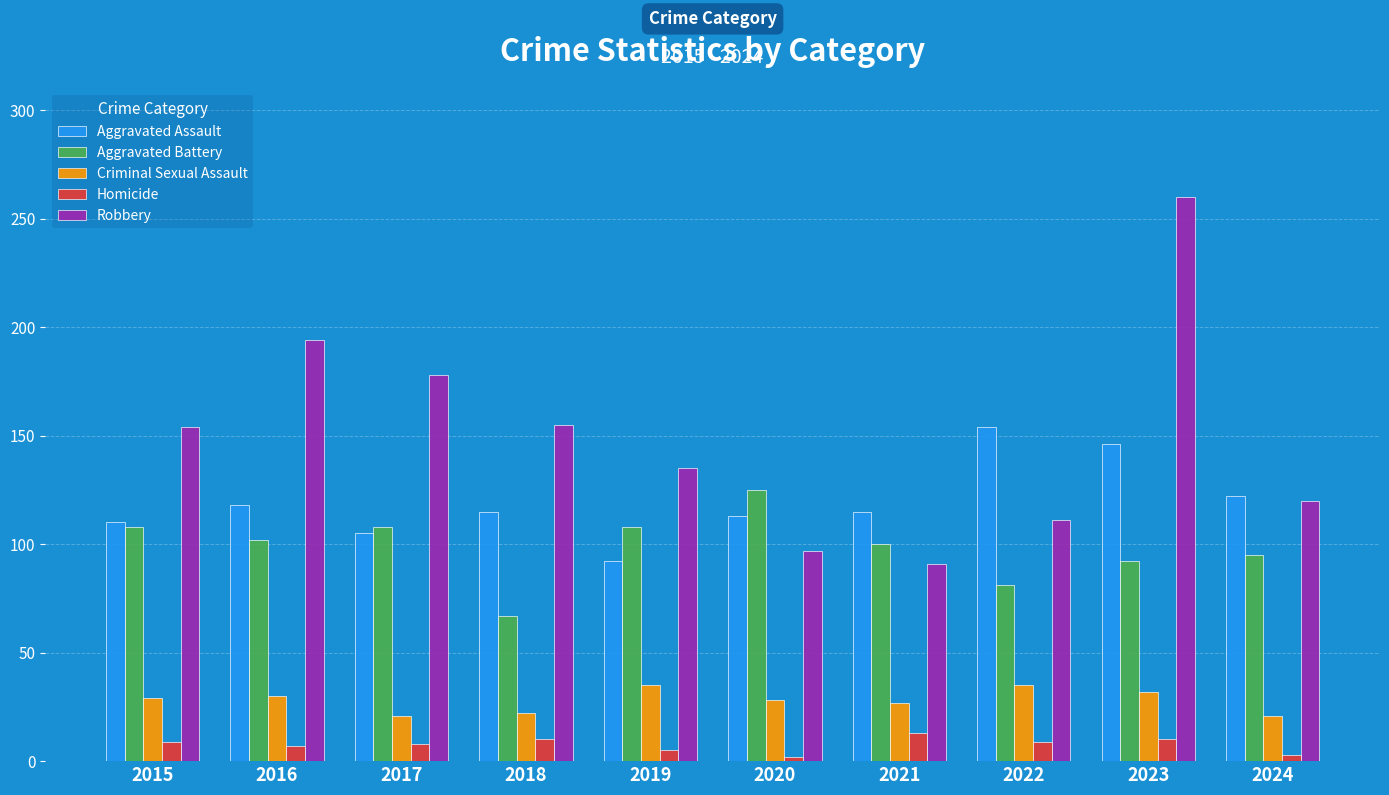

What is the sum of the Criminal Sexual Assault values at 2017 and 2022?

56